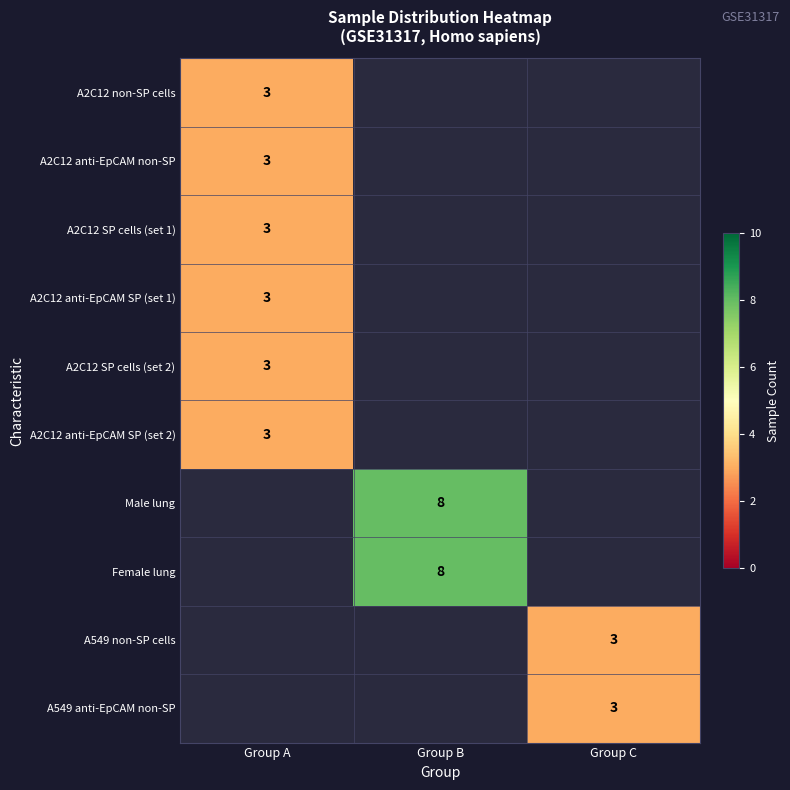

At Group A, list the series in order from smallest to largest.

A2C12 non-SP cells, A2C12 anti-EpCAM non-SP, A2C12 SP cells (set 1), A2C12 anti-EpCAM SP (set 1), A2C12 SP cells (set 2), A2C12 anti-EpCAM SP (set 2), Male lung, Female lung, A549 non-SP cells, A549 anti-EpCAM non-SP